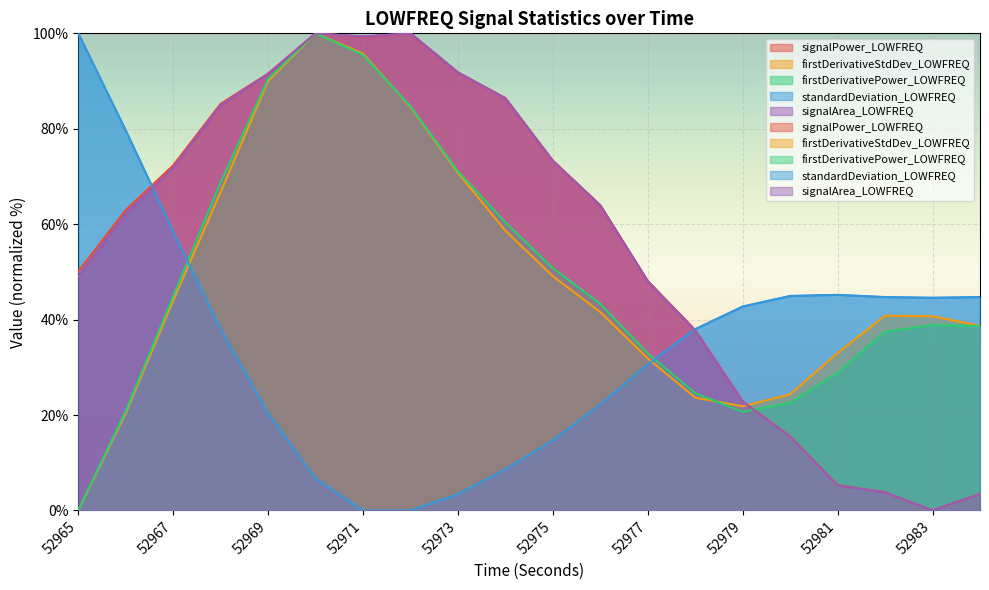

How many lines are shown in the chart?

5